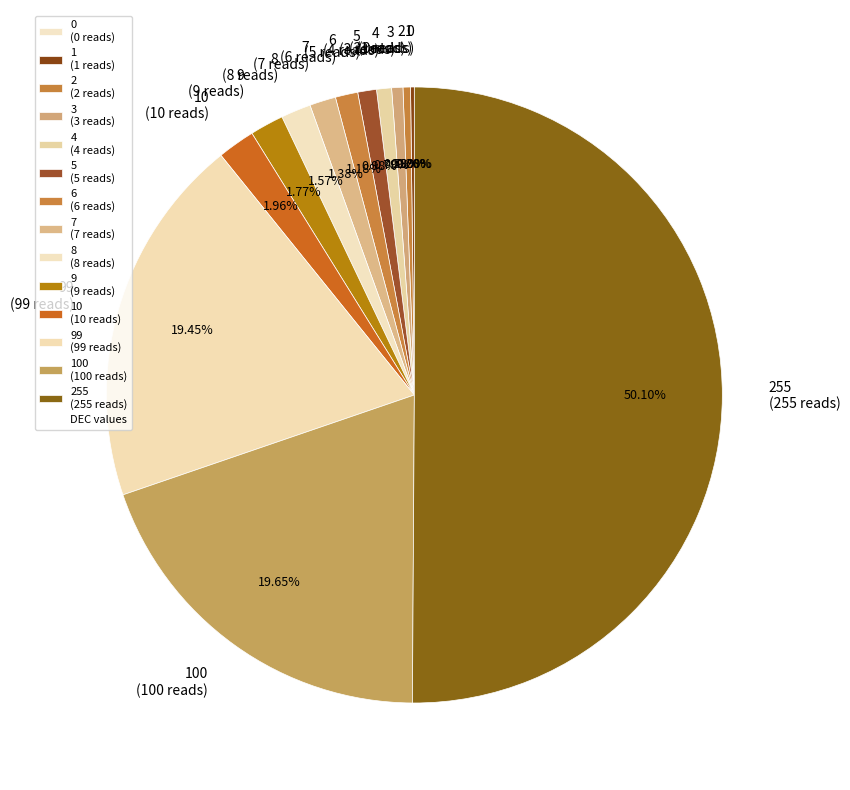

How much of the chart is everything except 4?

99.2%